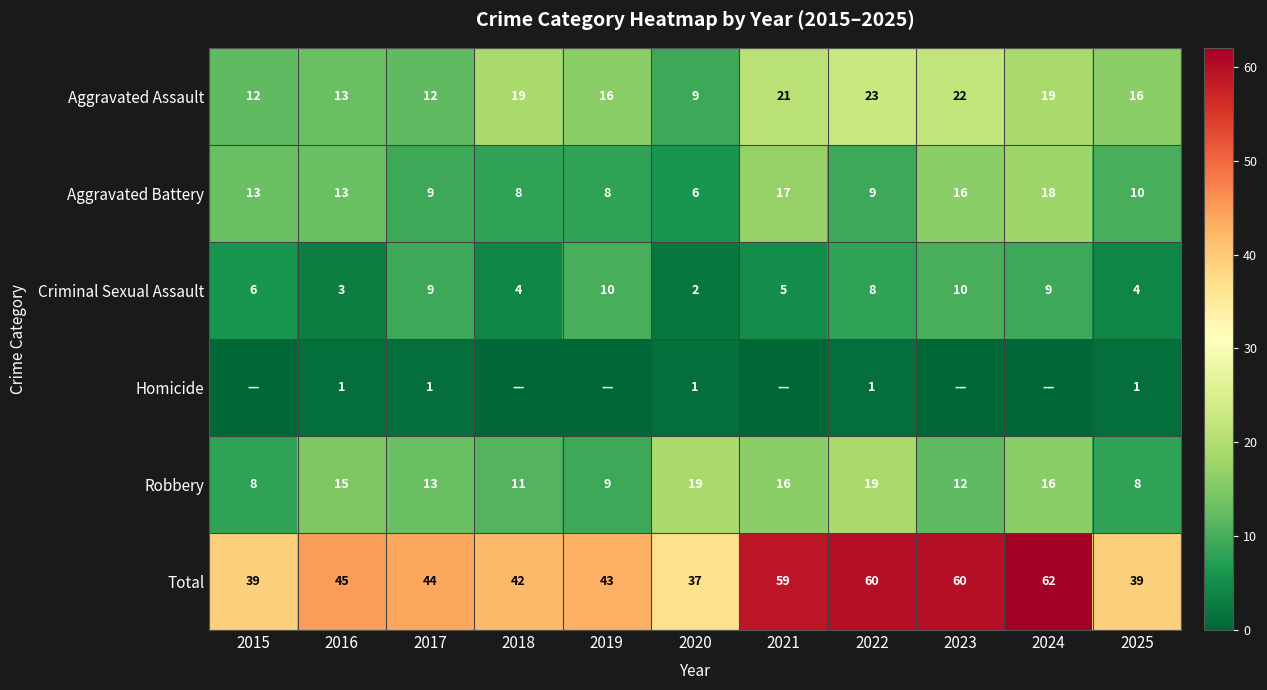

Which has a higher value, 2024 or 2025?

2024